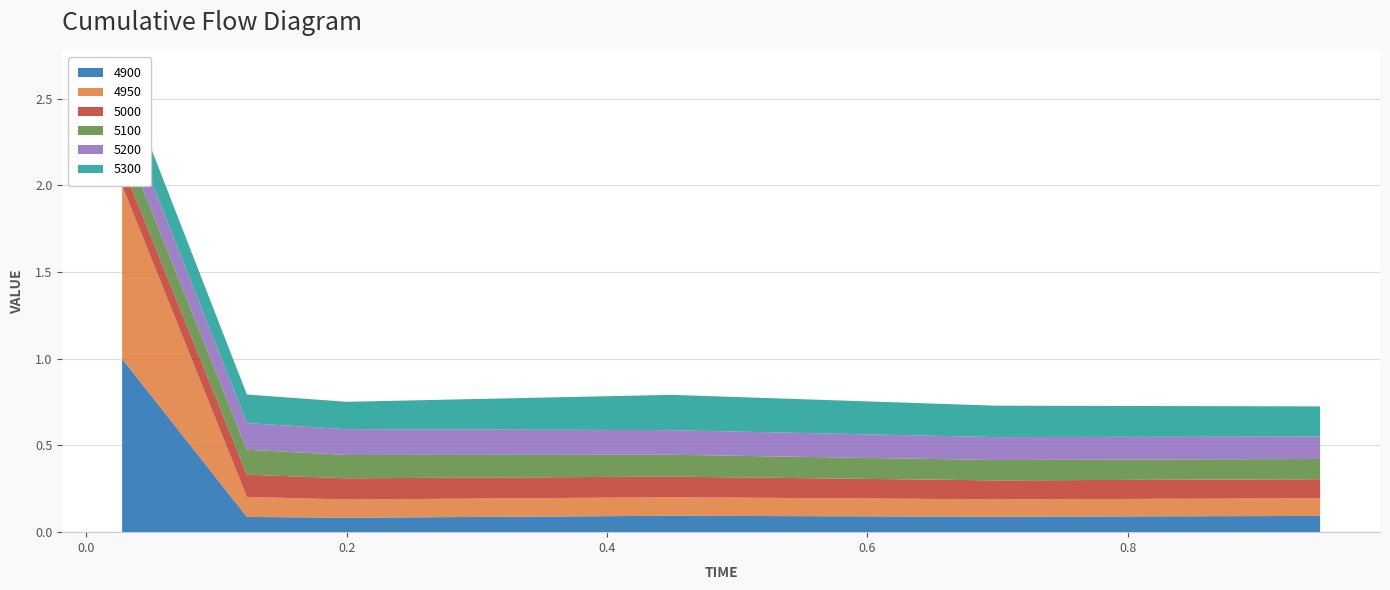

Reading right to left, what are all the values shown in this chart?

4900: 5=0.1	4=0.1	3=0.1	2=0.1	1=0.1	0=1.0
4950: 5=0.1	4=0.1	3=0.1	2=0.1	1=0.1	0=1.0
5000: 5=0.1	4=0.1	3=0.1	2=0.1	1=0.1	0=0.1
5100: 5=0.1	4=0.1	3=0.1	2=0.1	1=0.1	0=0.2
5200: 5=0.1	4=0.1	3=0.1	2=0.1	1=0.2	0=0.2
5300: 5=0.2	4=0.2	3=0.2	2=0.2	1=0.2	0=0.2